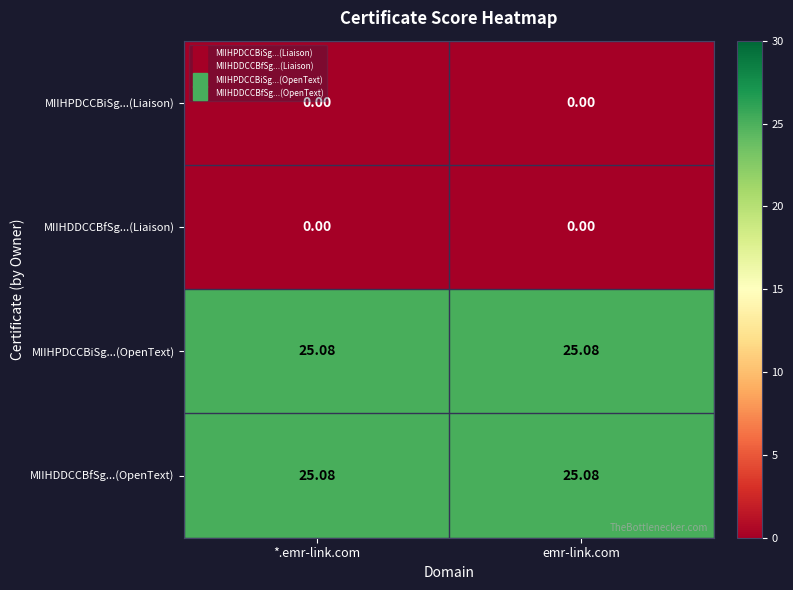

Is the value of MIIHPDCCBiSg...(OpenText) at *.emr-link.com greater than the value of MIIHPDCCBiSg...(Liaison) at *.emr-link.com?

Yes